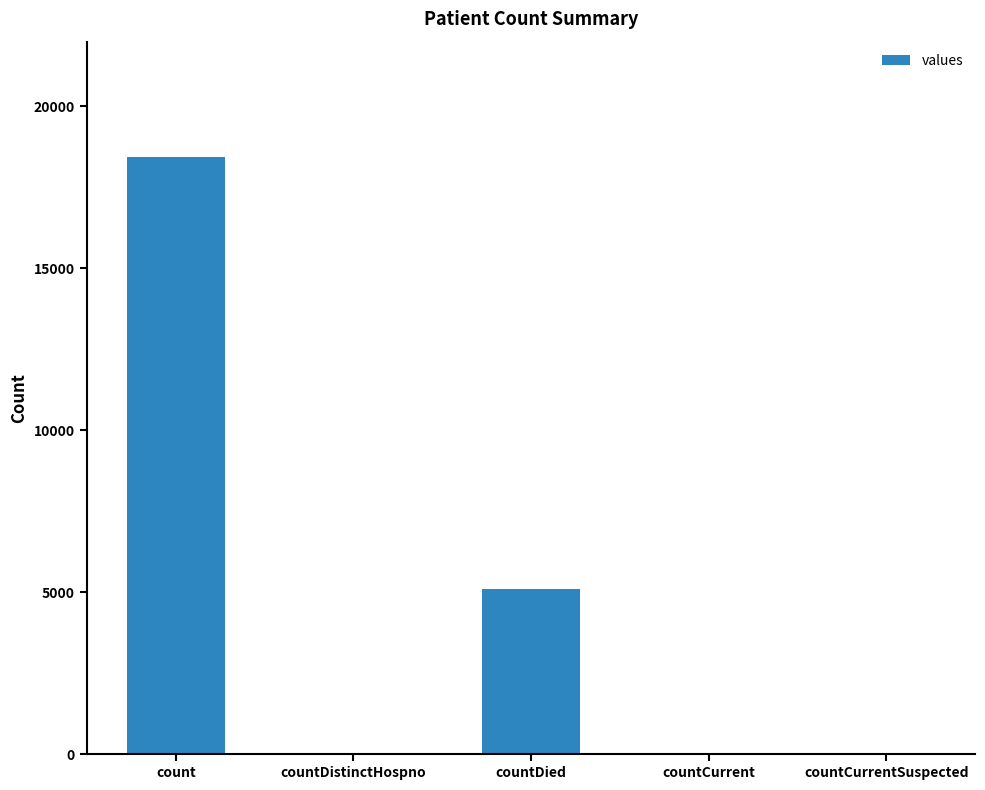

What is the maximum value shown in the chart?

18446